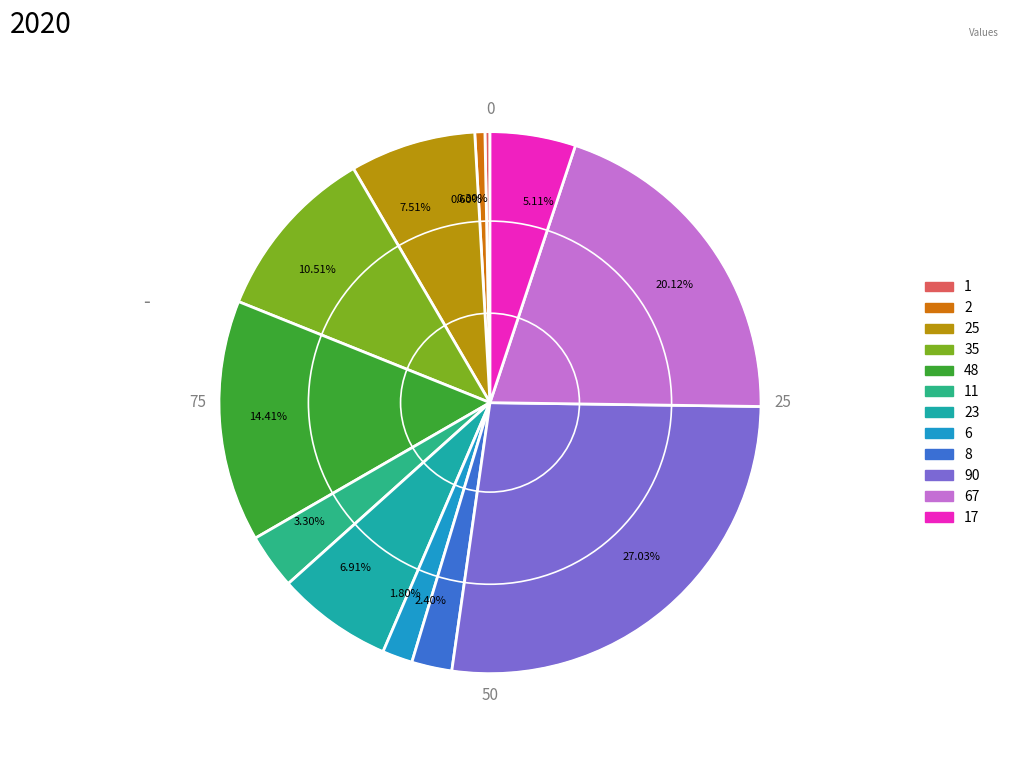

Which has a higher value, 35 or 8?

35